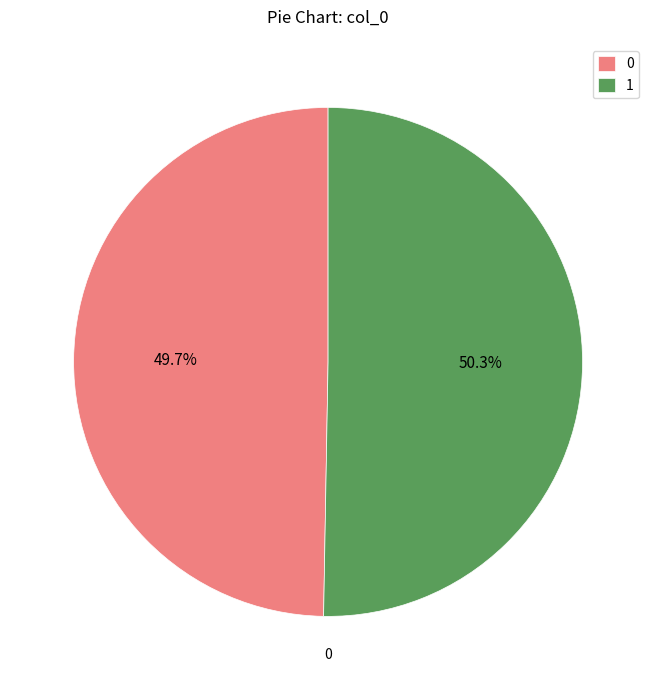

Rank the categories by value from highest to lowest.

1, 0